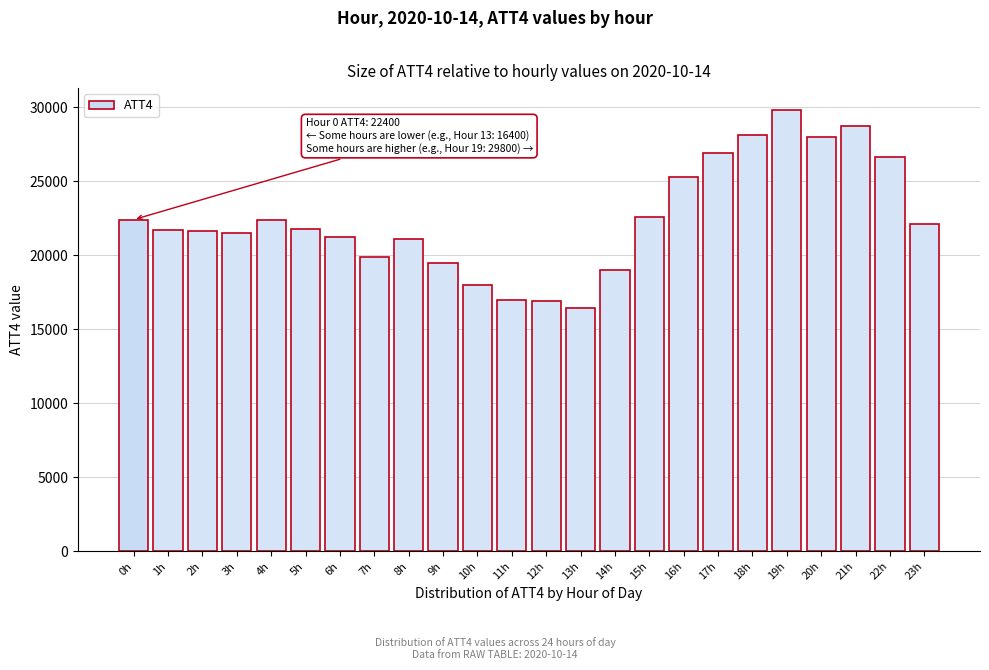

Approximately how many times larger is the value at 23h compared to 20h?

0.8